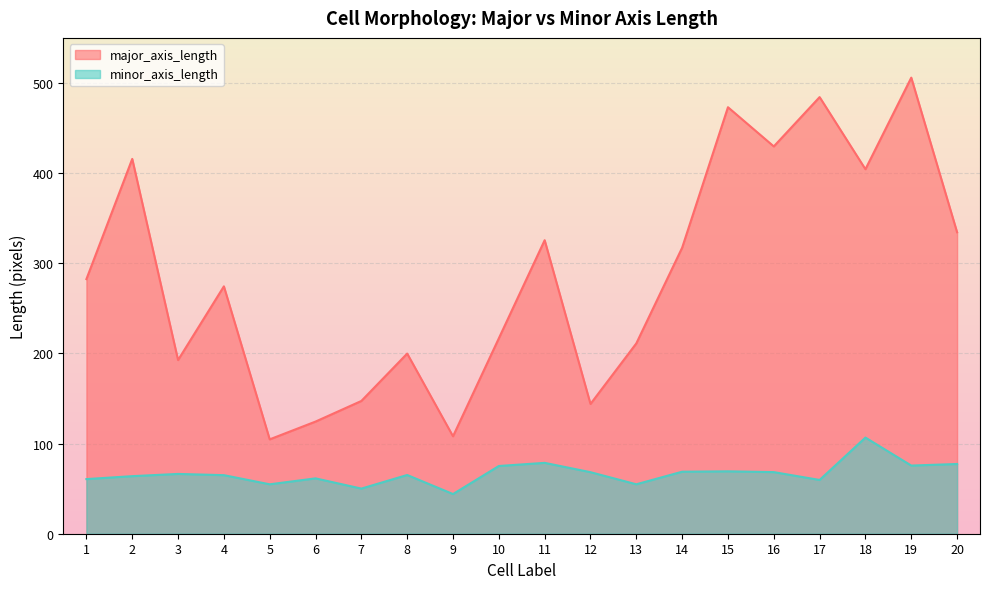

How many interior local peaks does the major_axis_length series have?

7